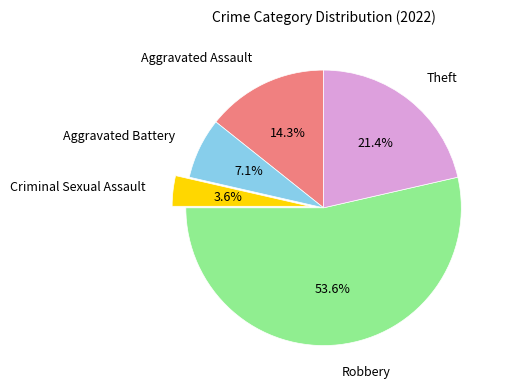

What percentage is NOT represented by Criminal Sexual Assault?

96.4%